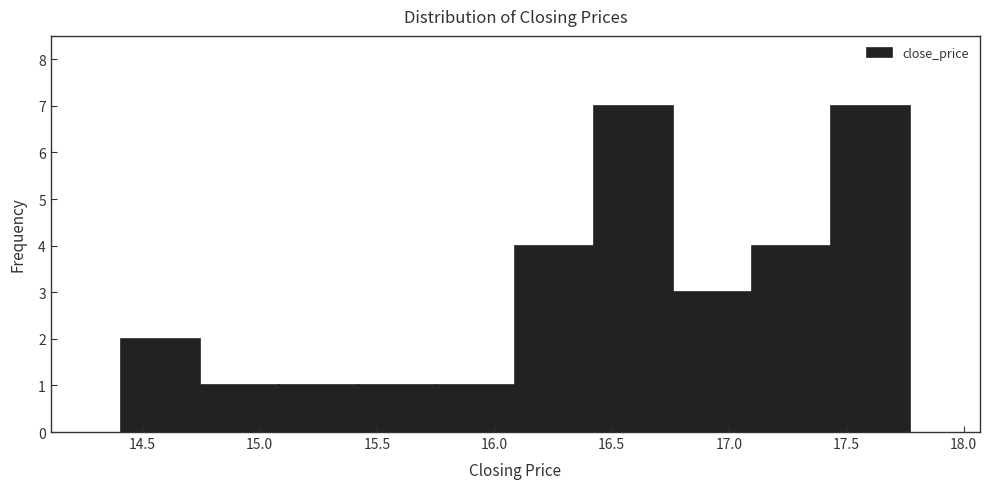

Reading left to right, list every bar in this chart as the range it spans on the x-axis followed by its height. Neither the bar edges nor the heights are printed on the chart, so give them approximately, as read against the axes.

14.40 to 14.75: 2
14.75 to 15.10: 1
15.10 to 15.40: 1
15.40 to 15.75: 1
15.75 to 16.10: 1
16.10 to 16.45: 4
16.45 to 16.75: 7
16.75 to 17.10: 3
17.10 to 17.45: 4
17.45 to 17.75: 7